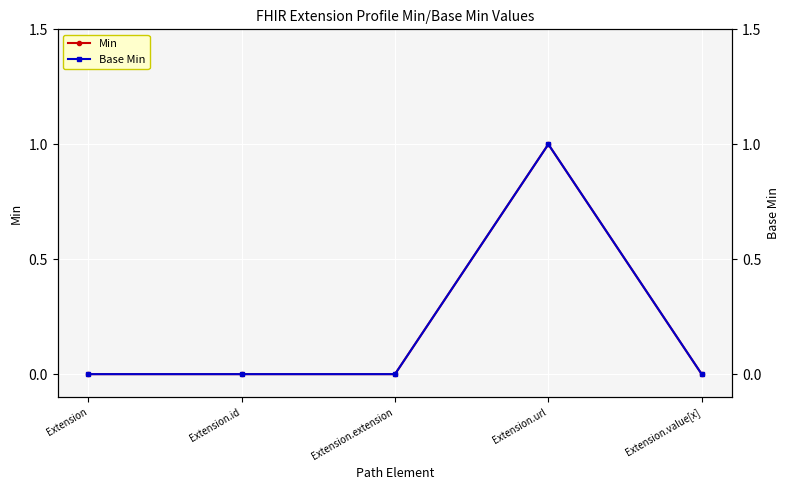

Which has a higher value, Extension.value[x] or Extension.extension?

Extension.value[x]